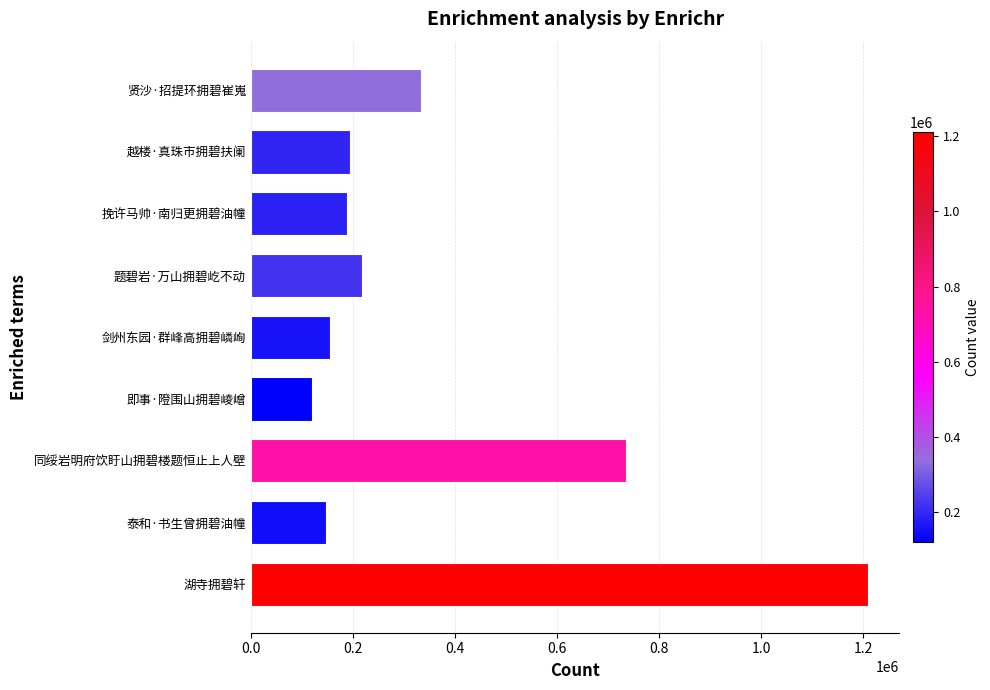

How many bars are there in total?

9